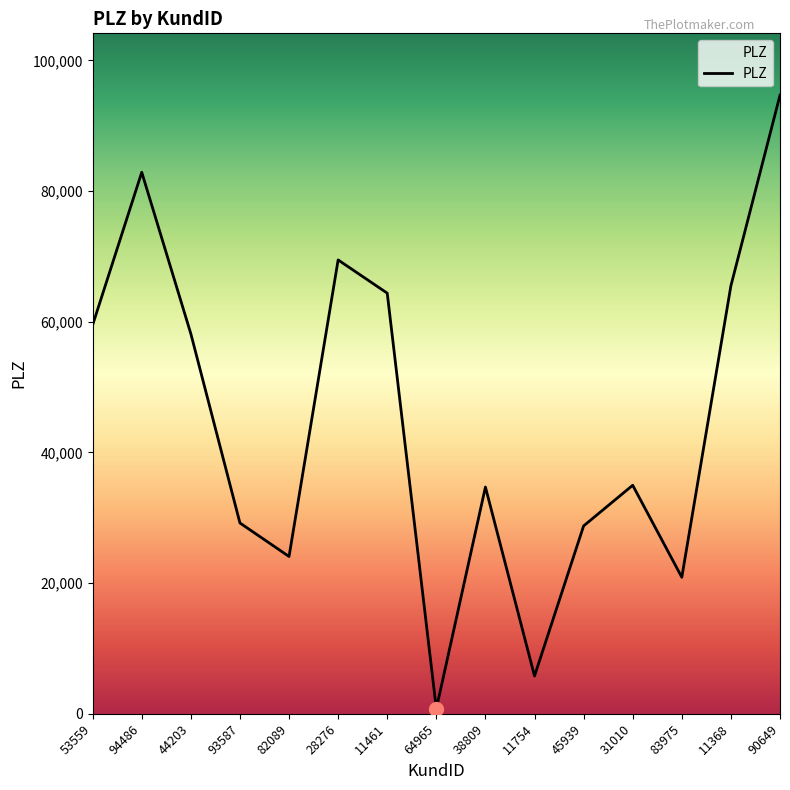

The chart shows a value of 65507 at 11368. True or false?

True